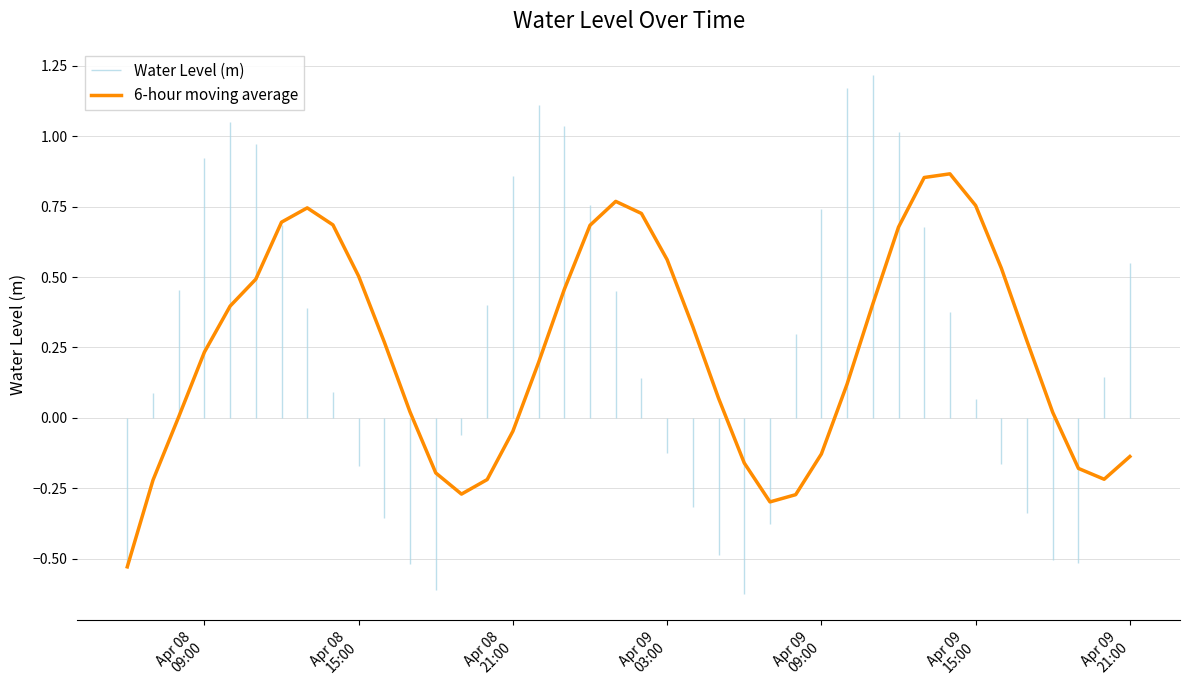

How many lines are shown in the chart?

1